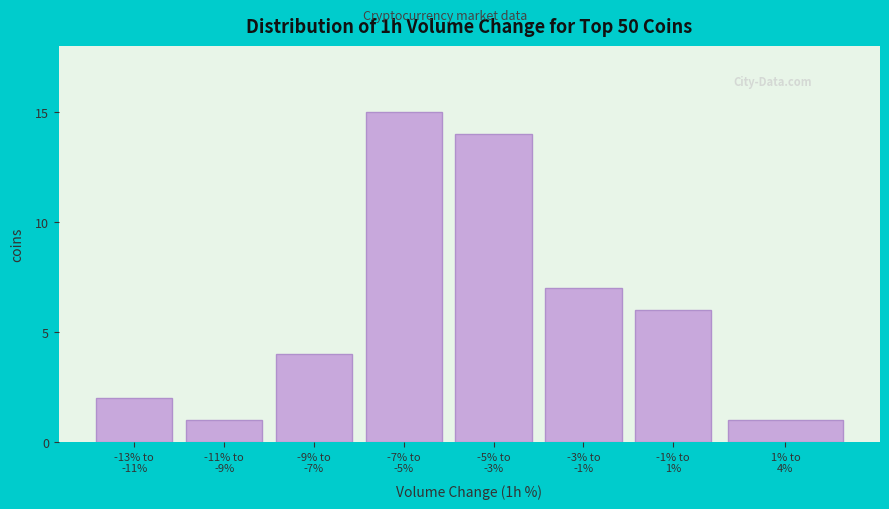

Reading right to left, extract all data points from this chart.

1	6	7	14	15	4	1	2